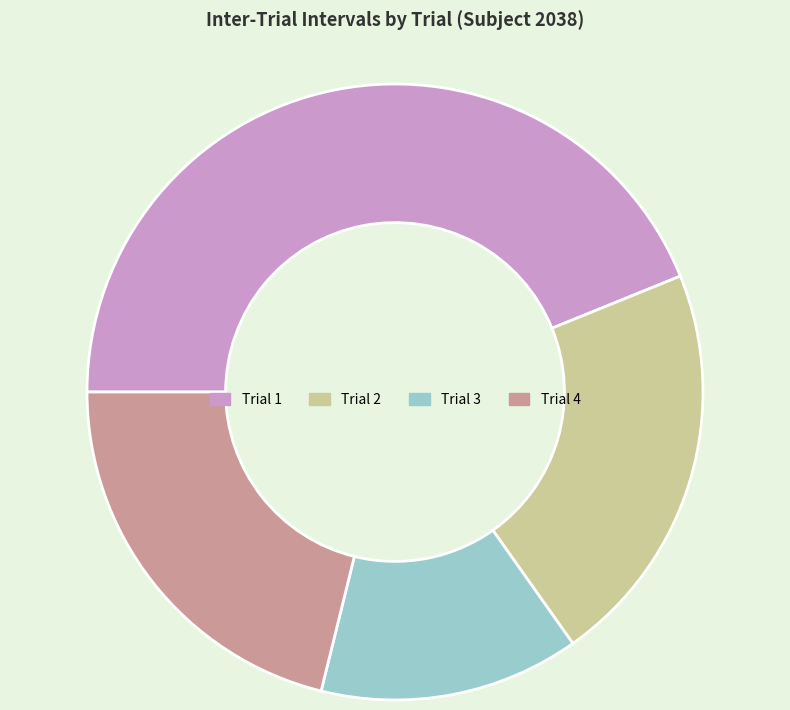

Is it true that Trial 1 is 29% of the pie?

False